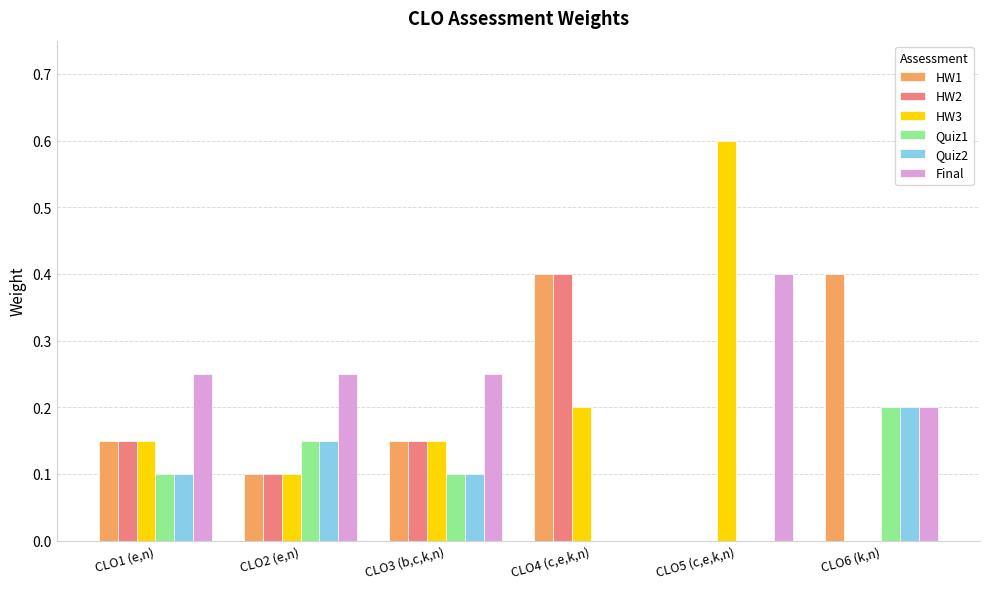

The HW3 series shows 0.2 at CLO4 (c,e,k,n). True or false?

True